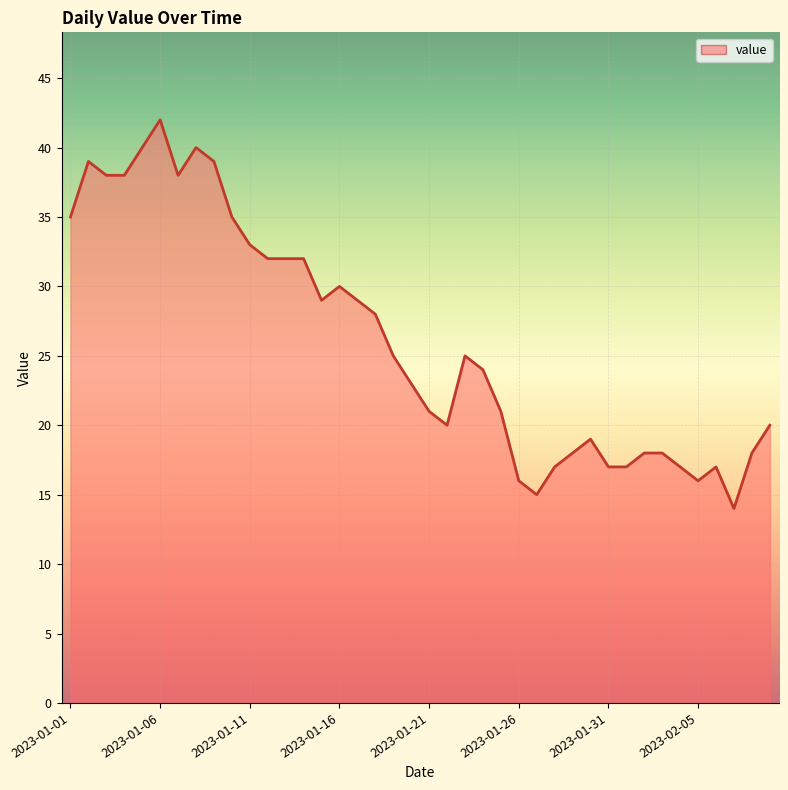

What is the maximum value shown in the chart?

42